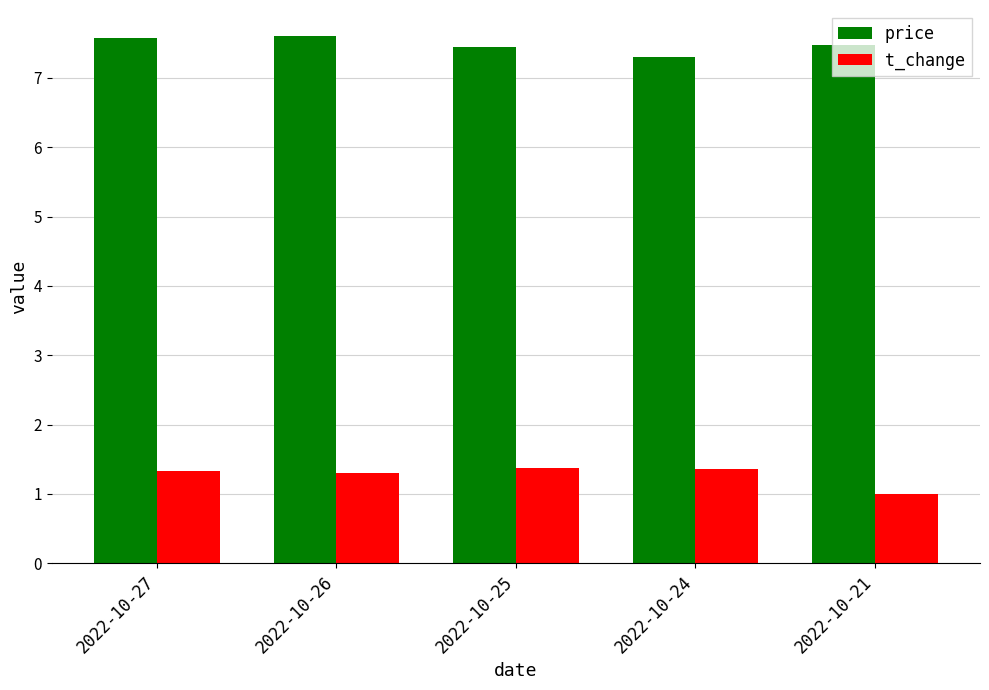

The price series shows 7.6 at 2022-10-26. True or false?

True